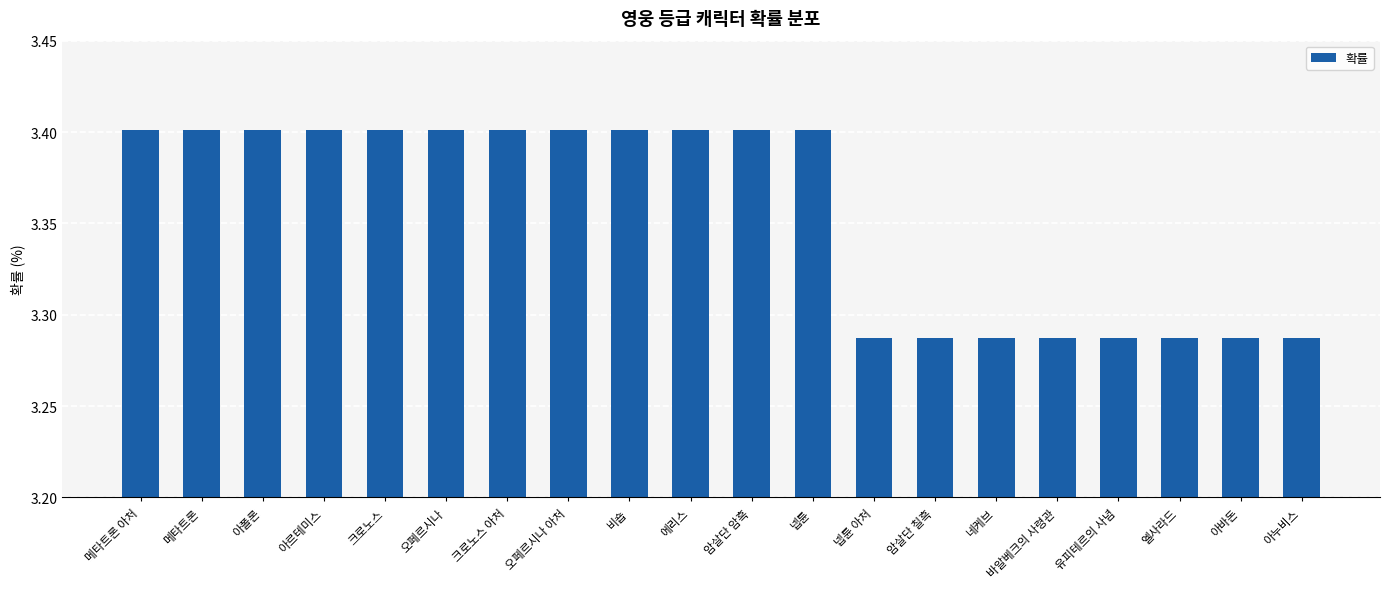

The chart shows a value of 1.9 at 오페르시나 아처. True or false?

False